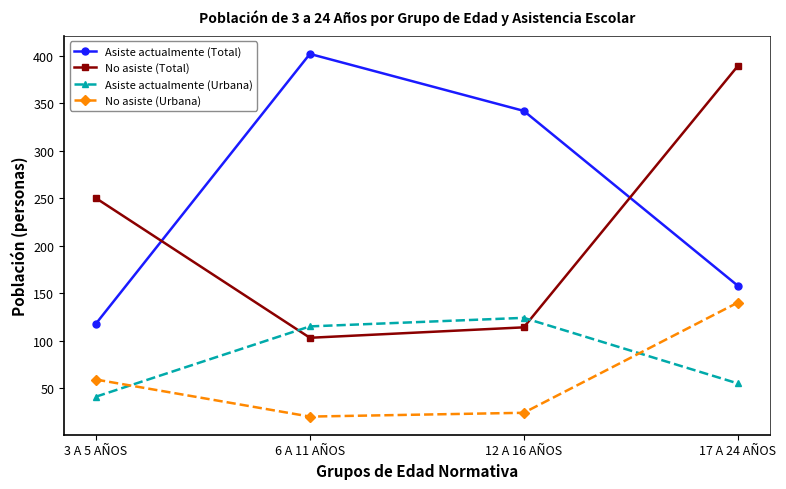

How many data points in Asiste actualmente (Urbana) are less than 115?

2